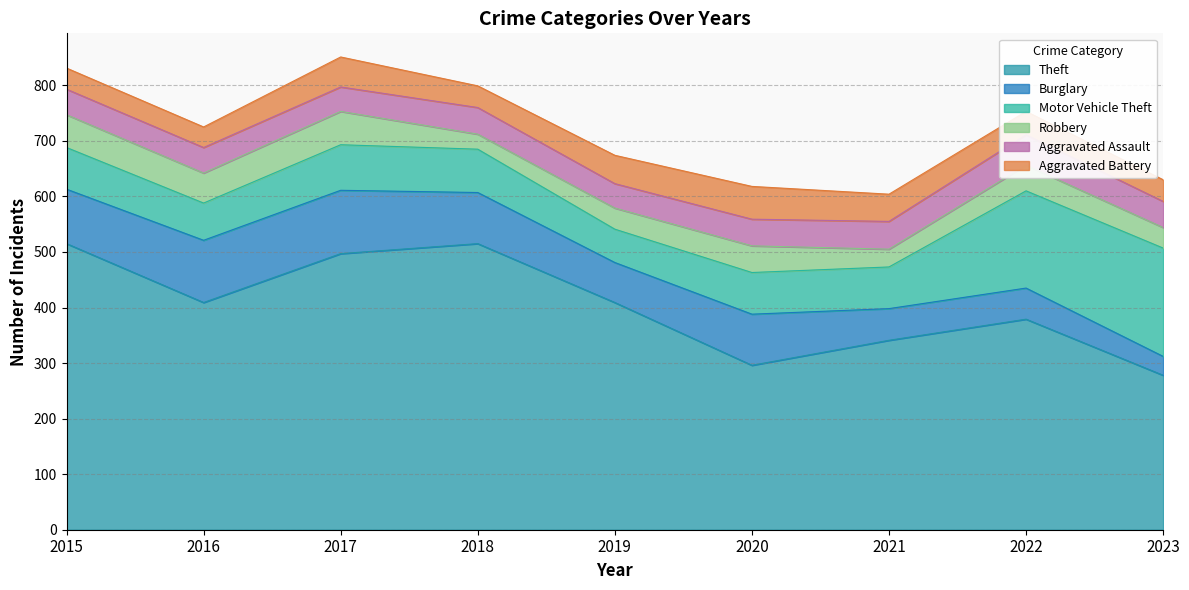

True or false: Theft and Motor Vehicle Theft cross at least once.

False